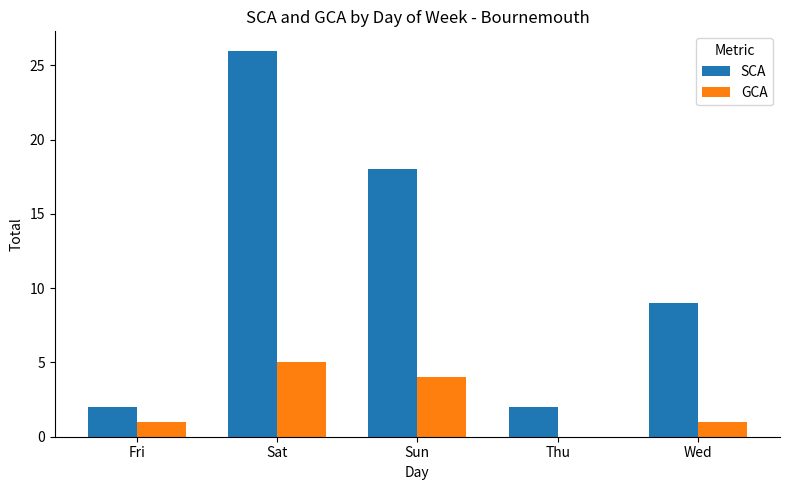

What is the difference between the SCA values at Sat and Fri?

24